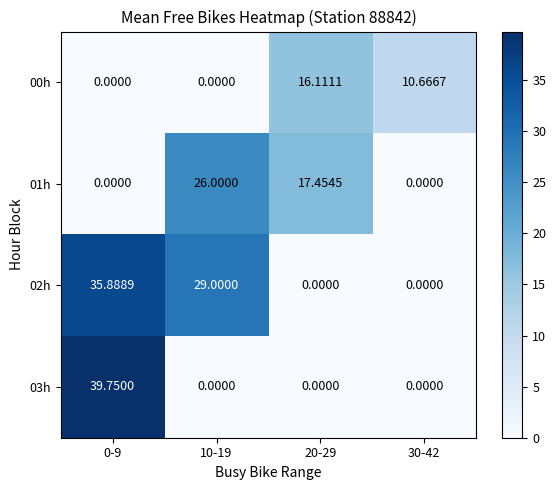

Reading left to right, transcribe all the data shown in this chart.

00h: 0-9=0.0	10-19=0.0	20-29=16.1	30-42=10.7
01h: 0-9=0.0	10-19=26.0	20-29=17.5	30-42=0.0
02h: 0-9=35.9	10-19=29.0	20-29=0.0	30-42=0.0
03h: 0-9=39.8	10-19=0.0	20-29=0.0	30-42=0.0